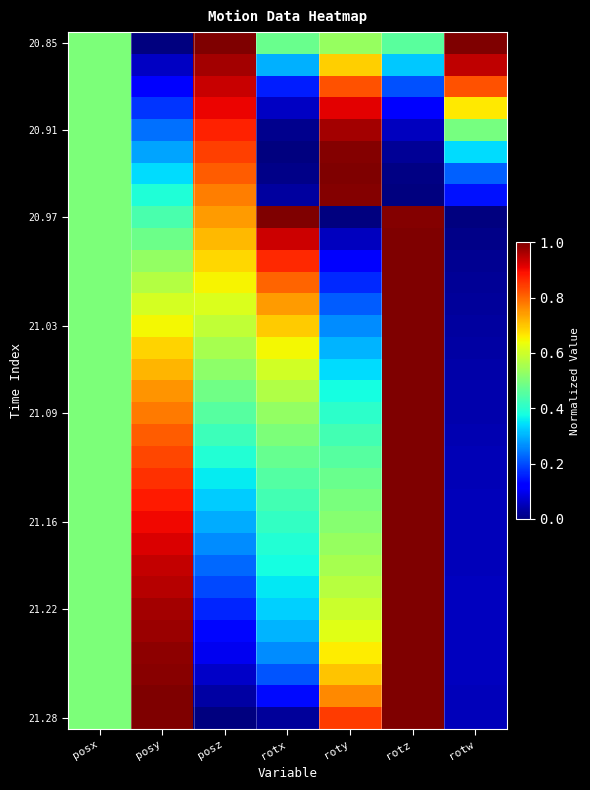

Between rotx and rotz, which is larger?

rotx